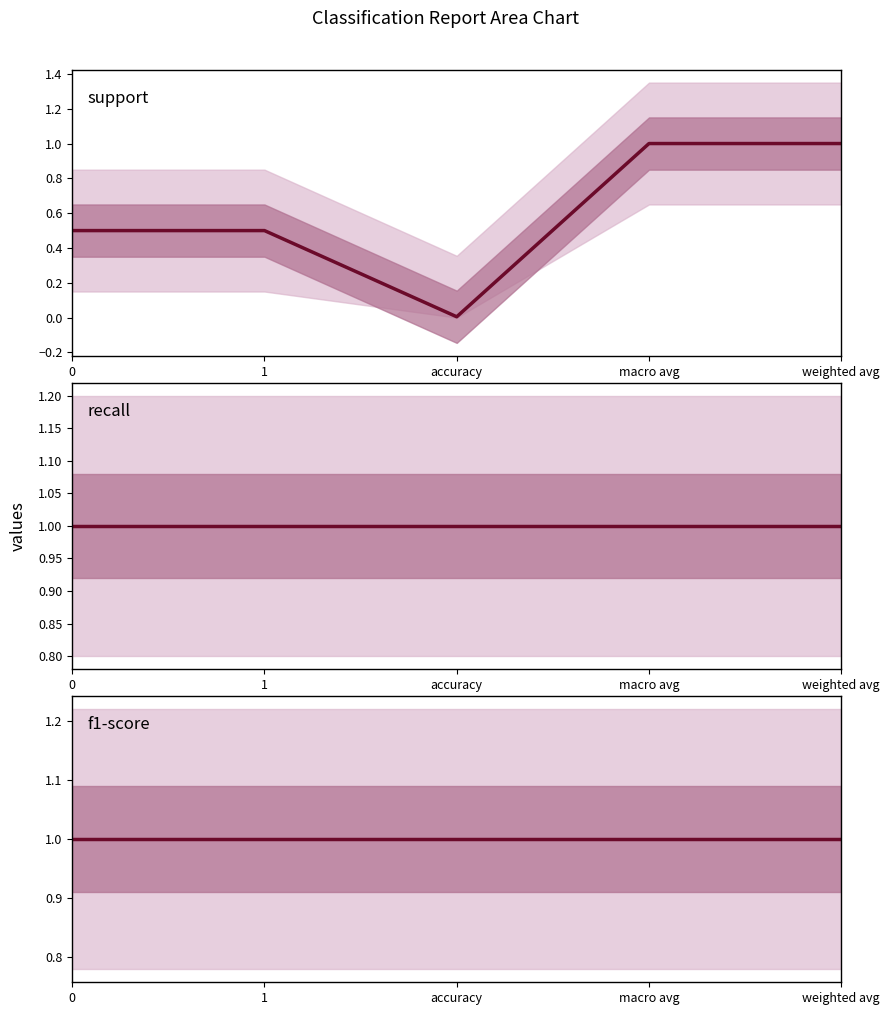

What is the average value of the recall series?

1.0